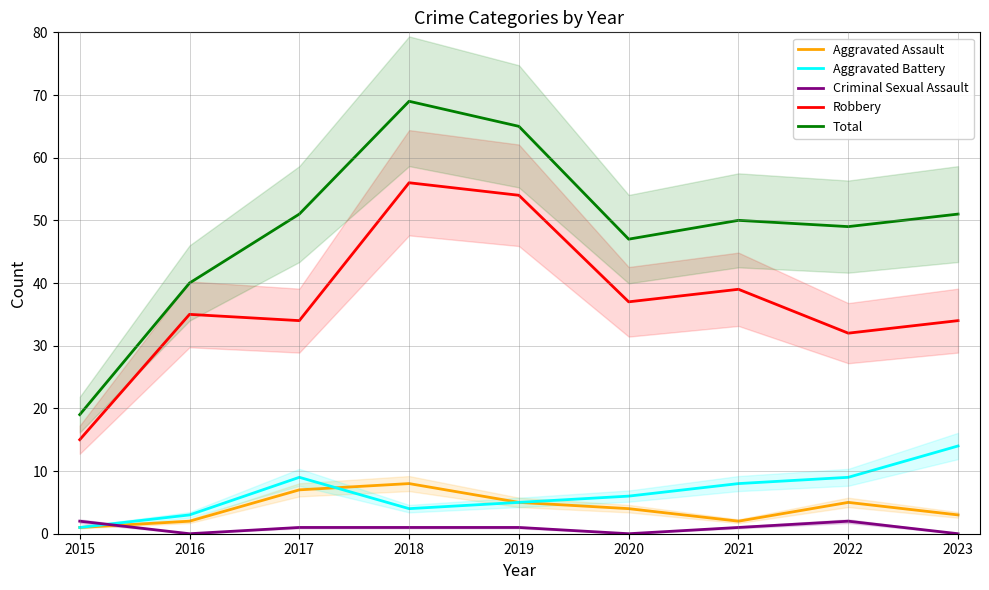

How many data points in Aggravated Battery are above 6?

4